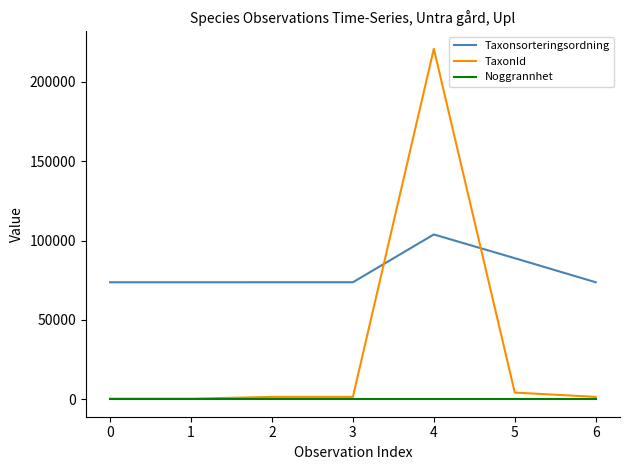

Which series has the largest total across all categories?

Taxonsorteringsordning